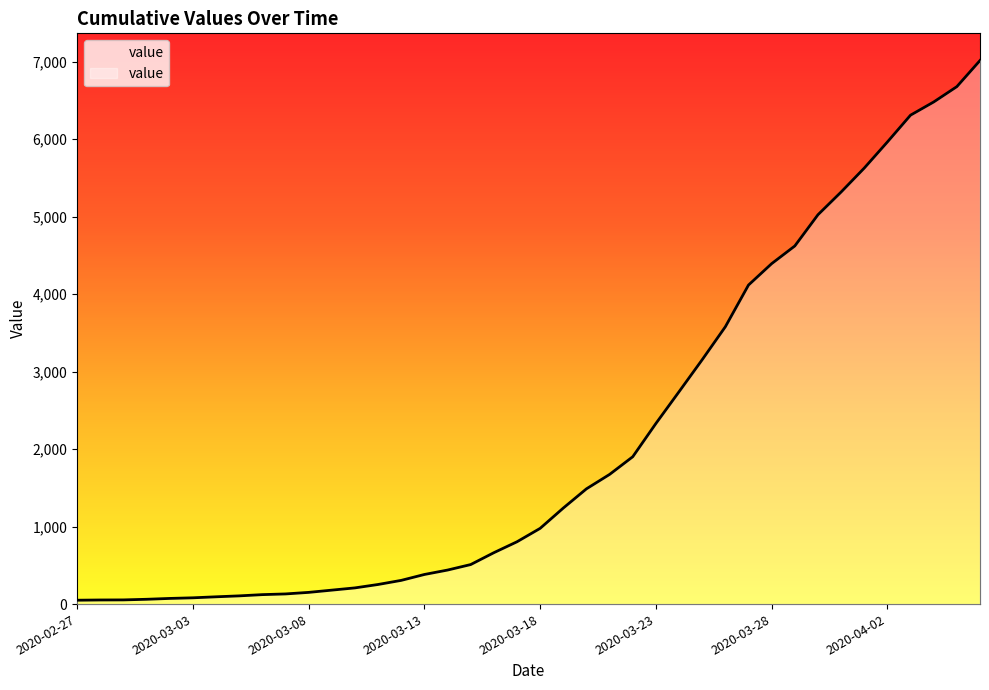

How many lines are shown in the chart?

1